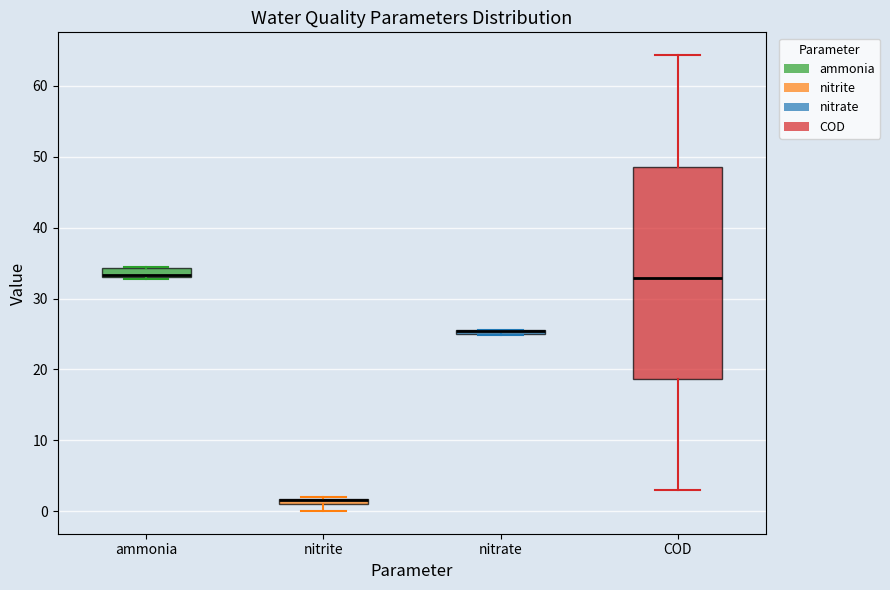

Comparing the boxes themselves (not the whiskers), which one is the tallest?

COD